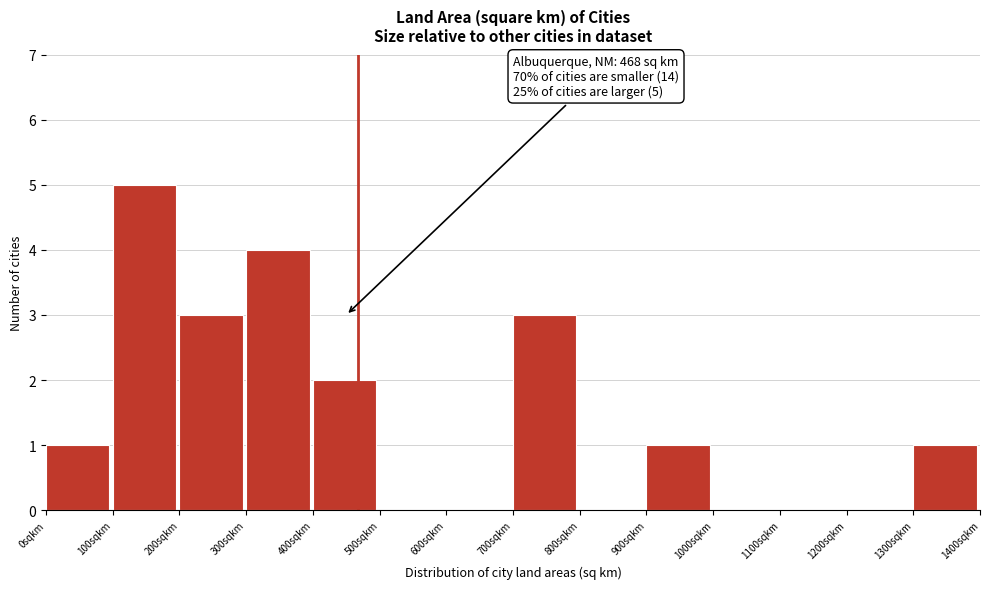

Over which range of the x-axis is the bar tallest?

100 to 200